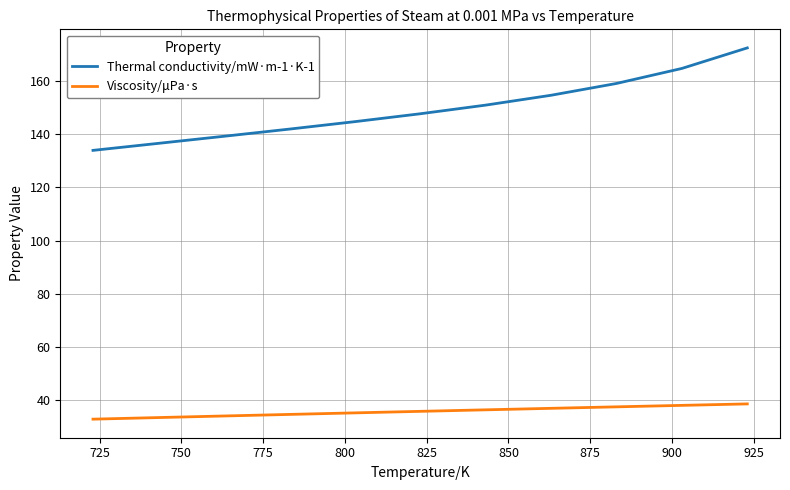

True or false: Viscosity/μPa·s and Thermal conductivity/mW·m-1·K-1 cross at least once.

False